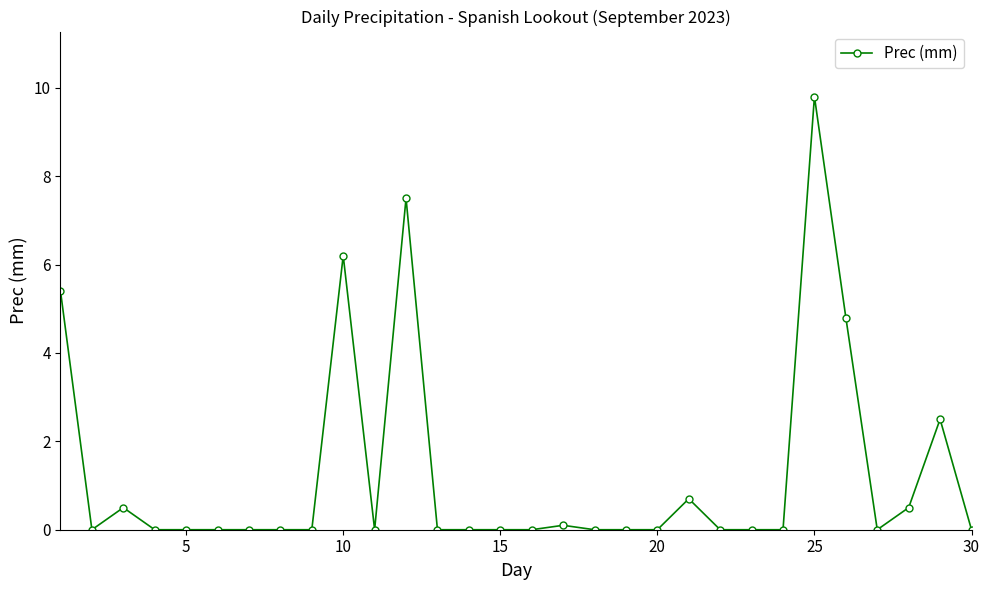

What is the difference between the maximum and minimum values?

9.8